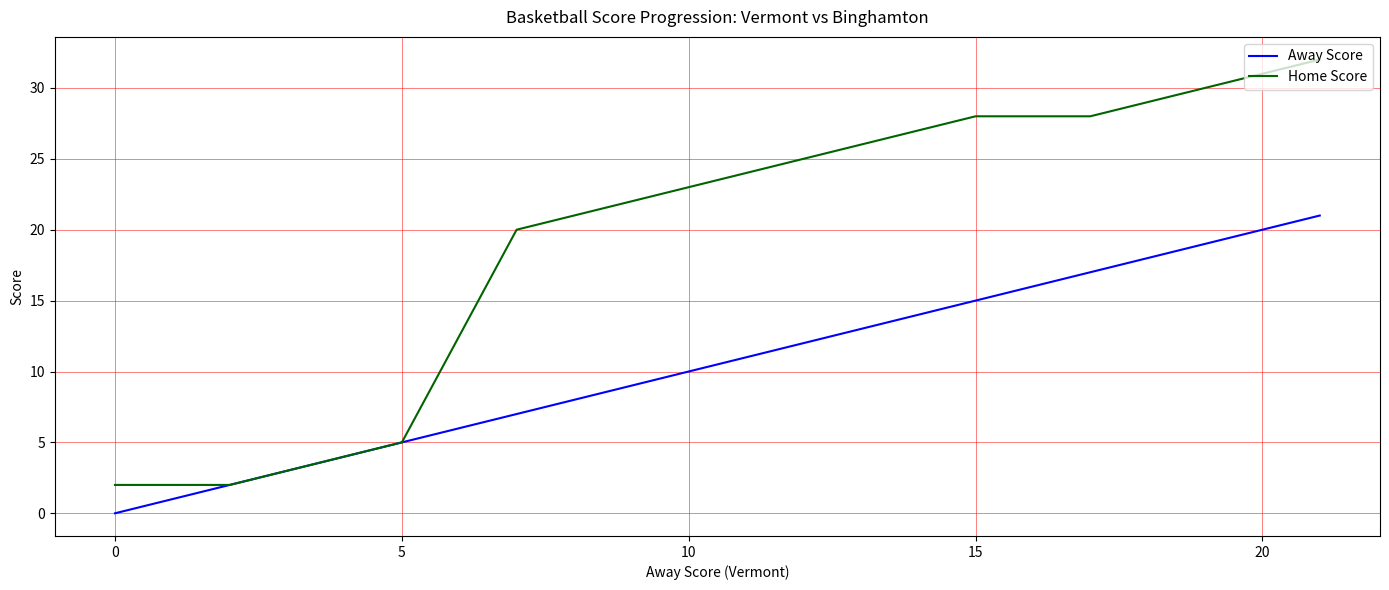

What is the highest value of the Home Score series?

32